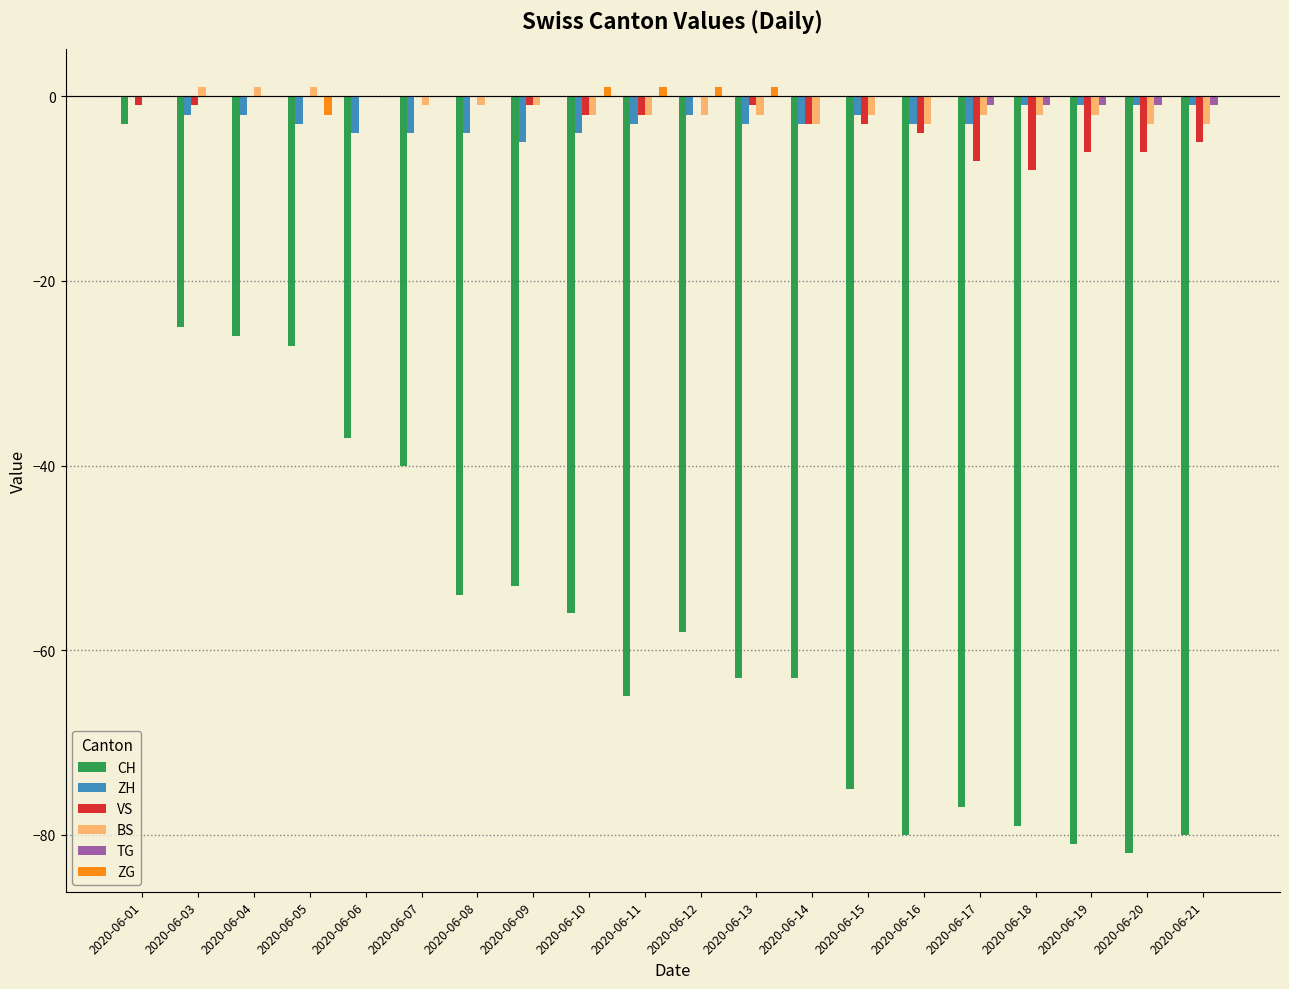

What are all the series names shown in the legend?

CH, ZH, VS, BS, TG, ZG